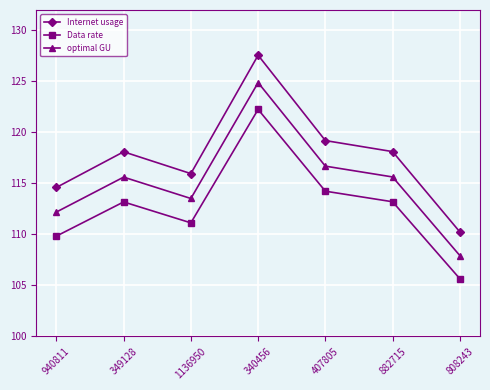

At which category does optimal GU reach its first local valley?

1136950